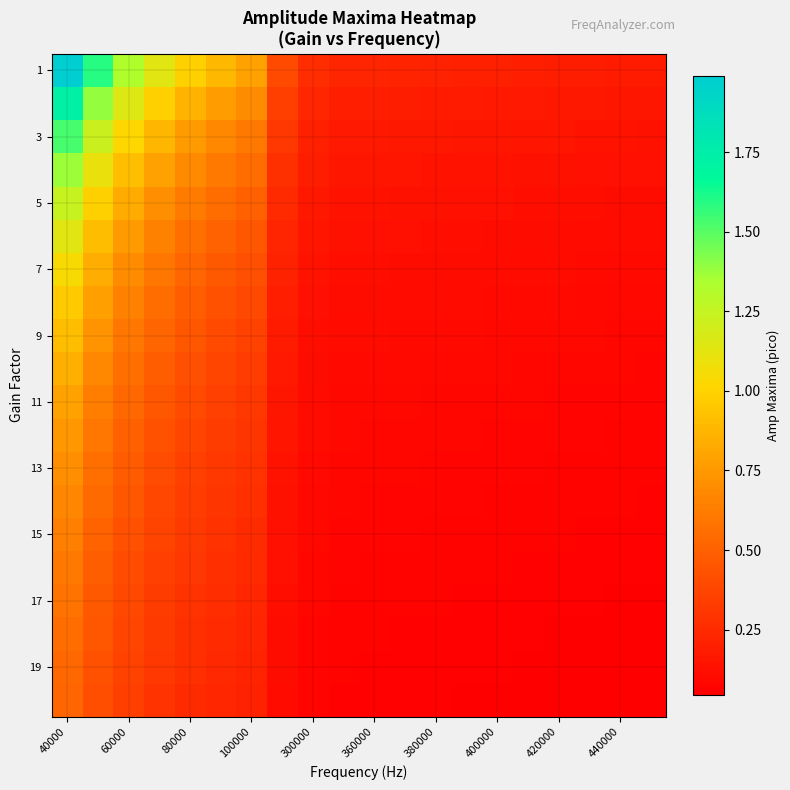

Which series has the widest spread of values?

1